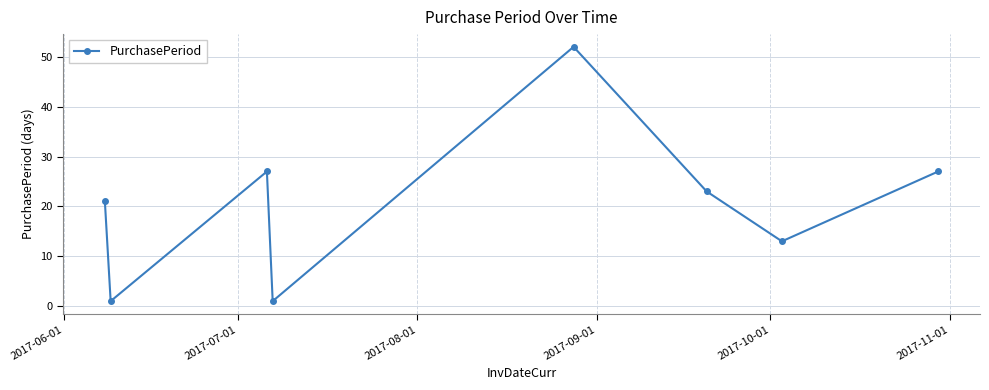

How many points are higher than both their immediate neighbors (excluding endpoints)?

2